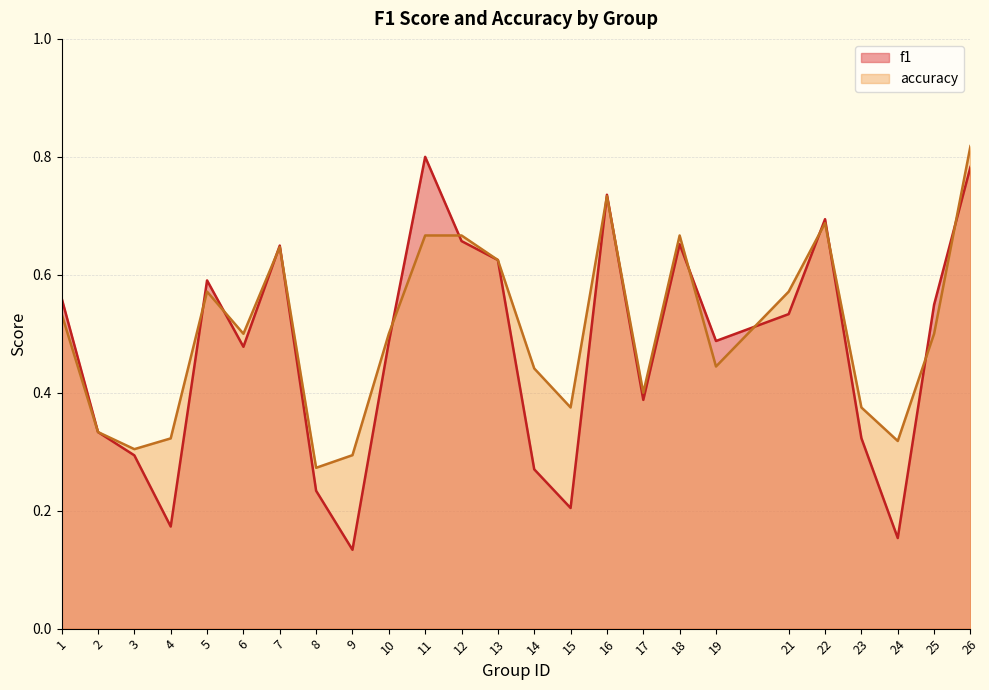

The accuracy series shows 1.2 at 18. True or false?

False